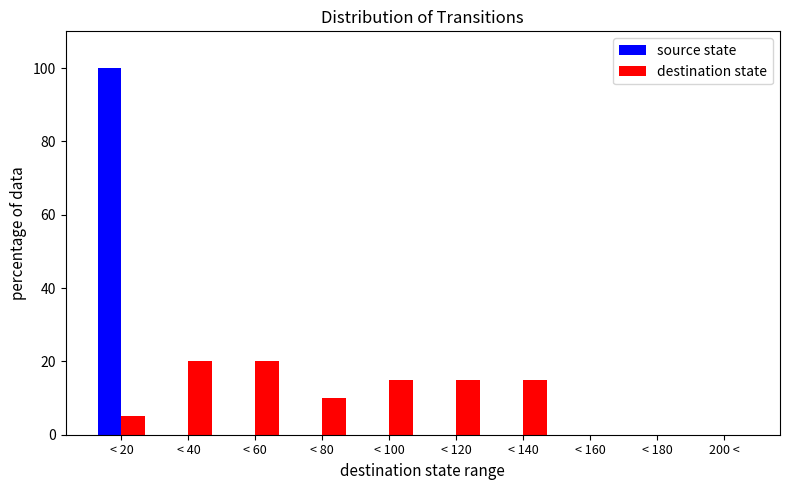

Reading left to right, what are all the values shown in this chart?

source state: < 20=100	< 40=0	< 60=0	< 80=0	< 100=0	< 120=0	< 140=0	< 160=0	< 180=0	200 <=0
destination state: < 20=5	< 40=20	< 60=20	< 80=10	< 100=15	< 120=15	< 140=15	< 160=0	< 180=0	200 <=0